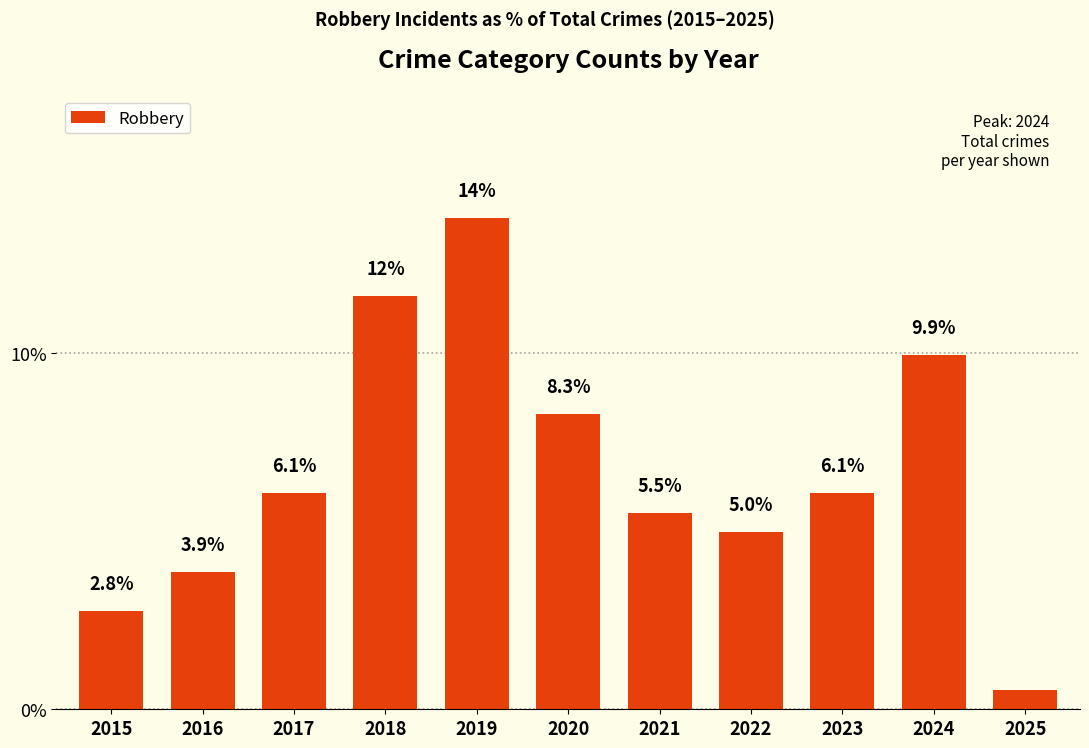

At which category does the chart reach its peak across all series?

2019